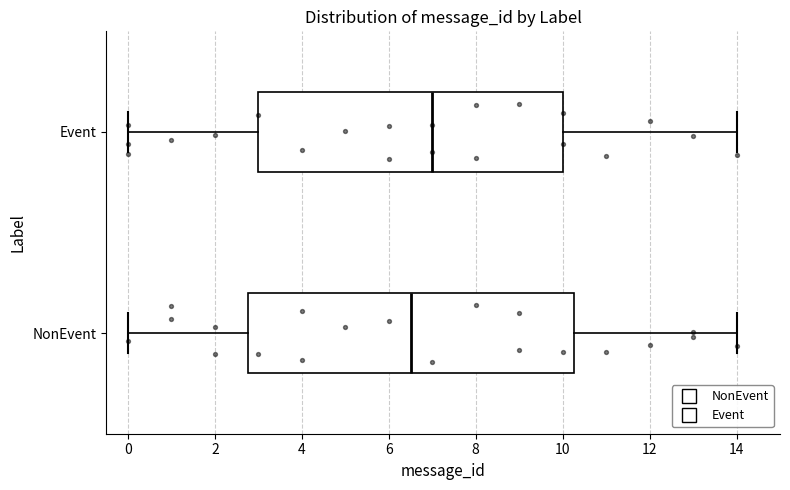

Where is the left edge of the box for NonEvent on the x-axis? The values are not printed on the chart, so give them approximately, as read against the axis.

2.8